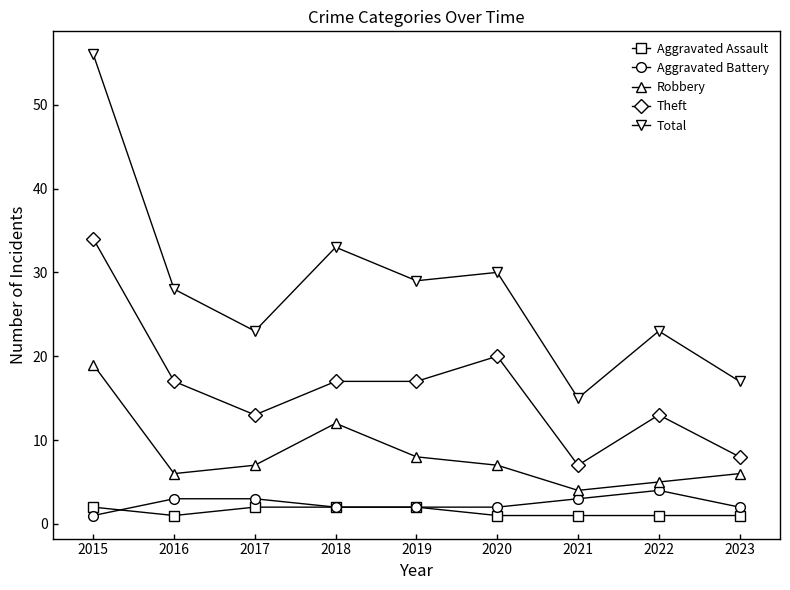

What is the difference between the Total values at 2017 and 2015?

33